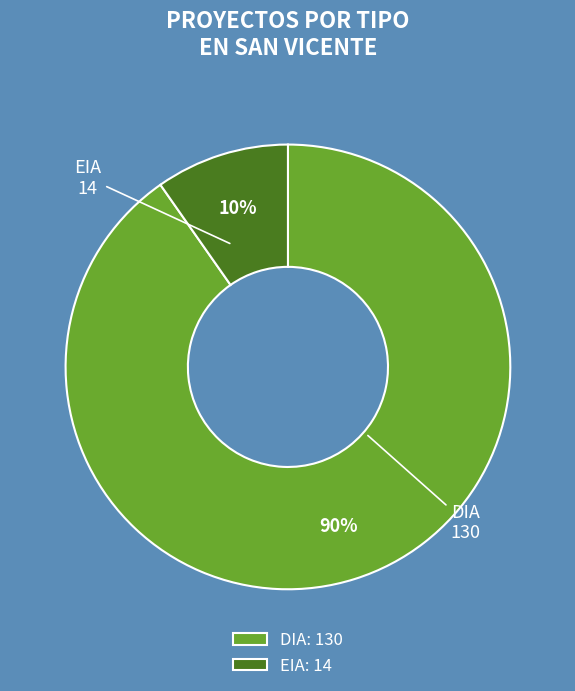

How many slices are in this pie chart?

2